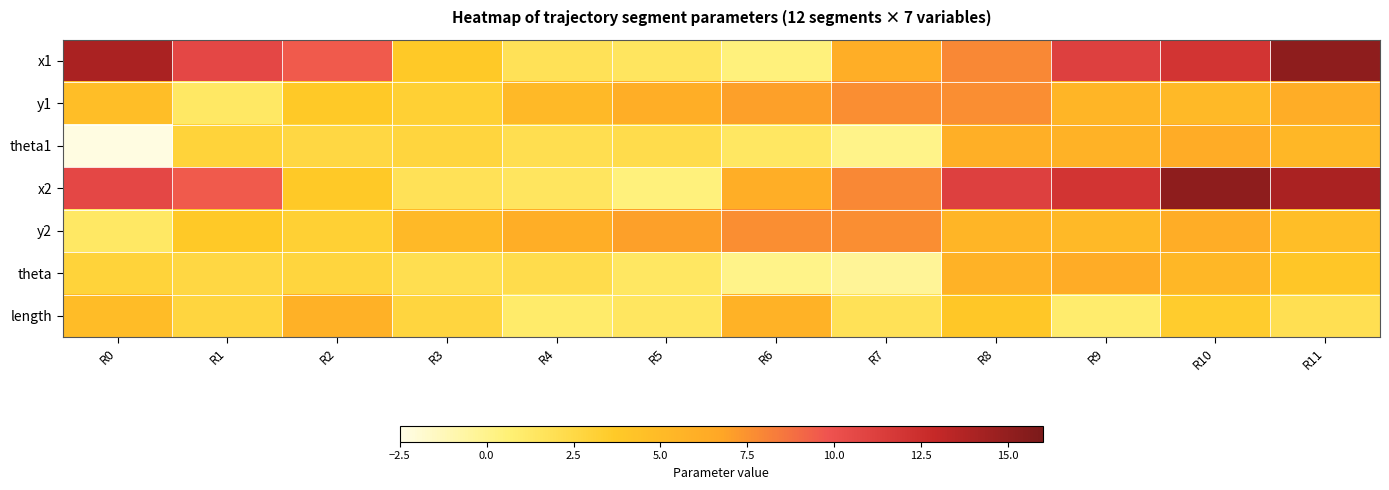

Reading right to left, extract all data points from this chart.

x1: R11=15.2	R10=12.0	R9=11.1	R8=7.9	R7=6.1	R6=0.4	R5=1.5	R4=1.8	R3=3.7	R2=9.6	R1=10.6	R0=14.0
y1: R11=6.2	R10=5.1	R9=5.5	R8=7.6	R7=7.6	R6=7.0	R5=6.1	R4=5.1	R3=3.2	R2=3.7	R1=1.3	R0=4.7
theta1: R11=5.3	R10=6.3	R9=5.8	R8=6.0	R7=0.0	R6=1.3	R5=2.2	R4=2.1	R3=2.8	R2=2.6	R1=2.9	R0=-2.3
x2: R11=14.0	R10=15.2	R9=12.0	R8=11.1	R7=7.9	R6=6.1	R5=0.4	R4=1.5	R3=1.8	R2=3.7	R1=9.6	R0=10.6
y2: R11=4.7	R10=6.2	R9=5.1	R8=5.5	R7=7.6	R6=7.6	R5=7.0	R4=6.1	R3=5.1	R2=3.2	R1=3.7	R0=1.3
theta: R11=4.0	R10=5.3	R9=6.3	R8=5.8	R7=-0.3	R6=0.0	R5=1.3	R4=2.2	R3=2.1	R2=2.8	R1=2.6	R0=2.9
length: R11=2.0	R10=3.5	R9=0.9	R8=3.9	R7=1.8	R6=5.8	R5=1.4	R4=1.0	R3=2.7	R2=5.8	R1=2.7	R0=4.9